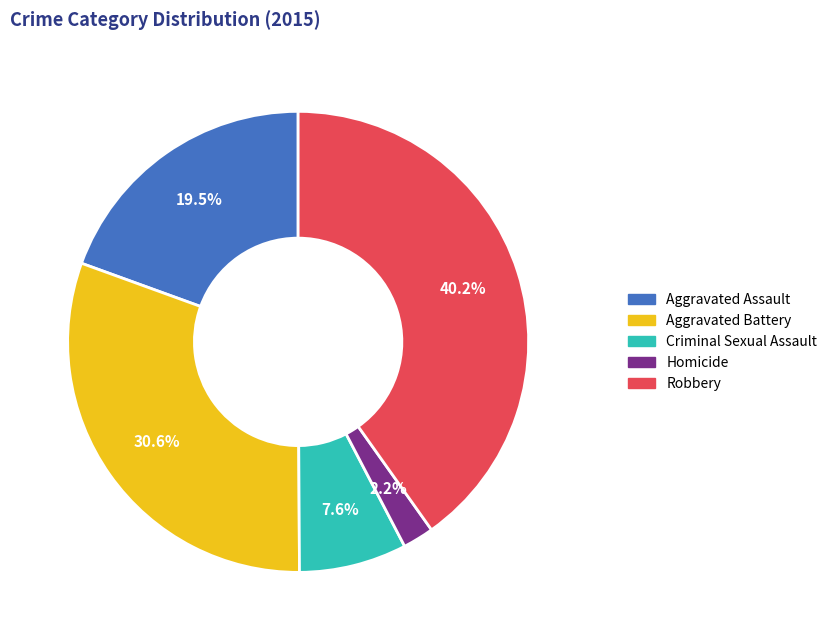

Does Aggravated Assault represent more than half of the total?

No